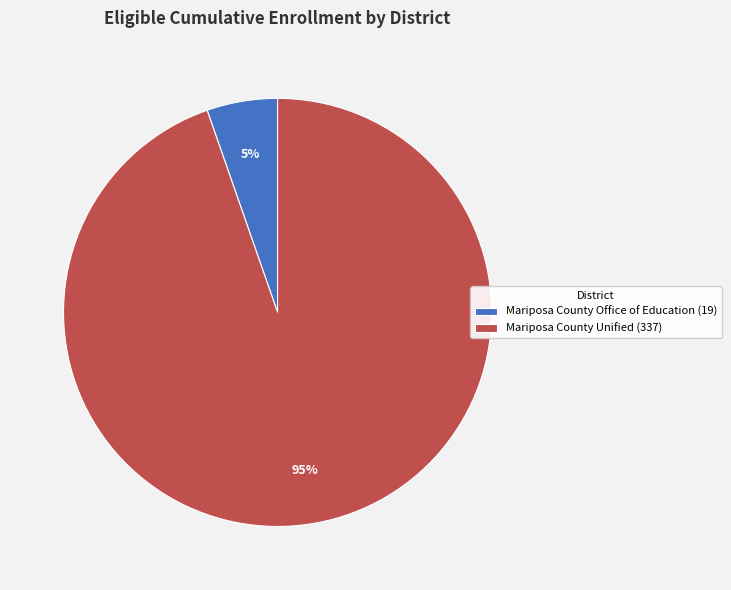

The Mariposa County Unified slice represents 99% of the pie. True or false?

False